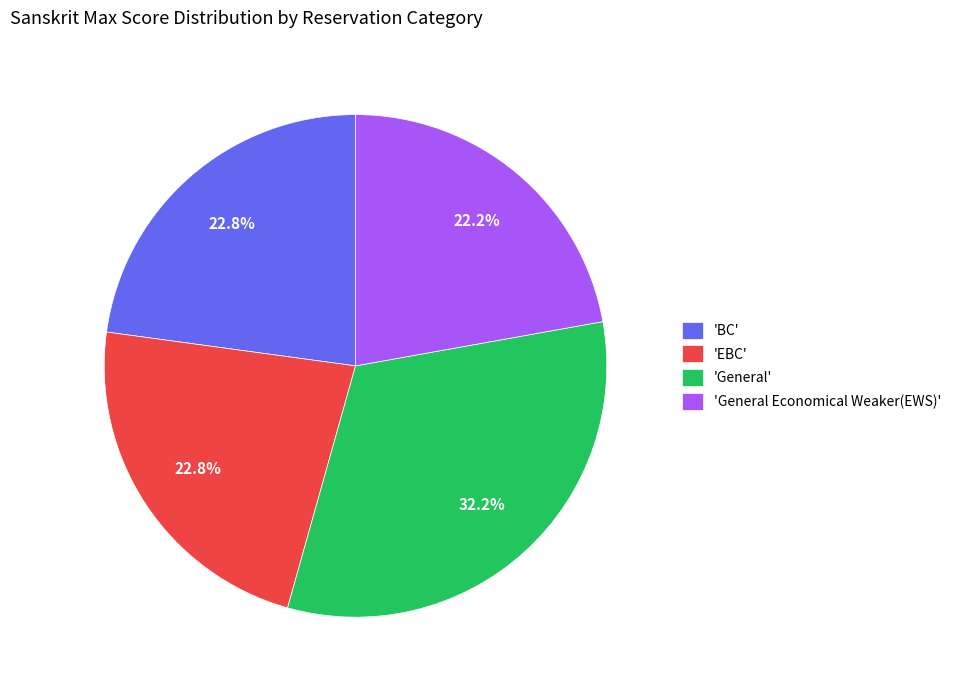

Is there any slice that represents more than half of the pie?

No